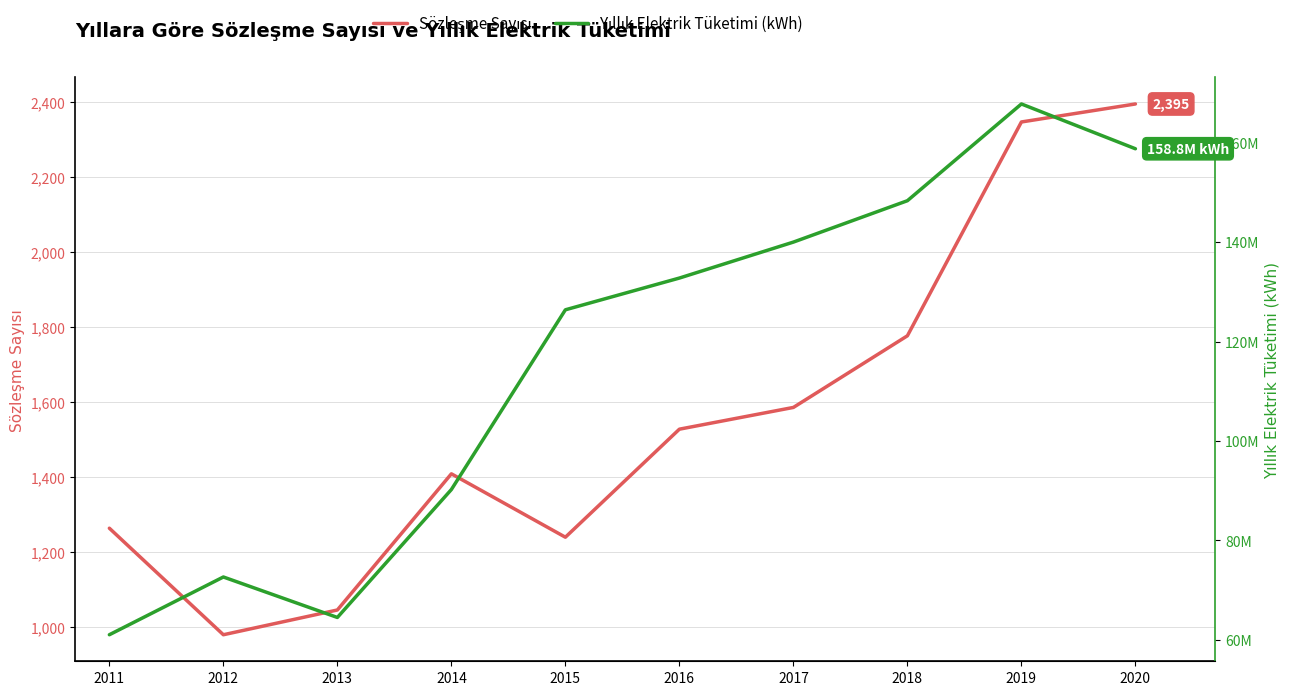

Rank the series by their maximum value, from highest to lowest.

Yıllık Elektrik Tüketimi (kWh), Sözleşme Sayısı